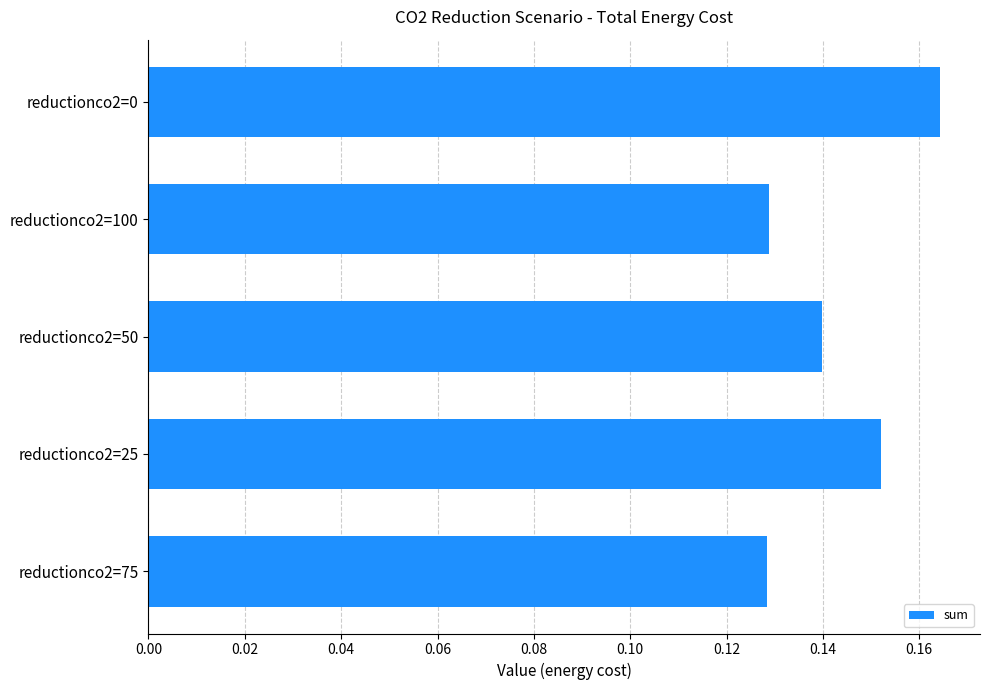

How many bars are there in total?

5